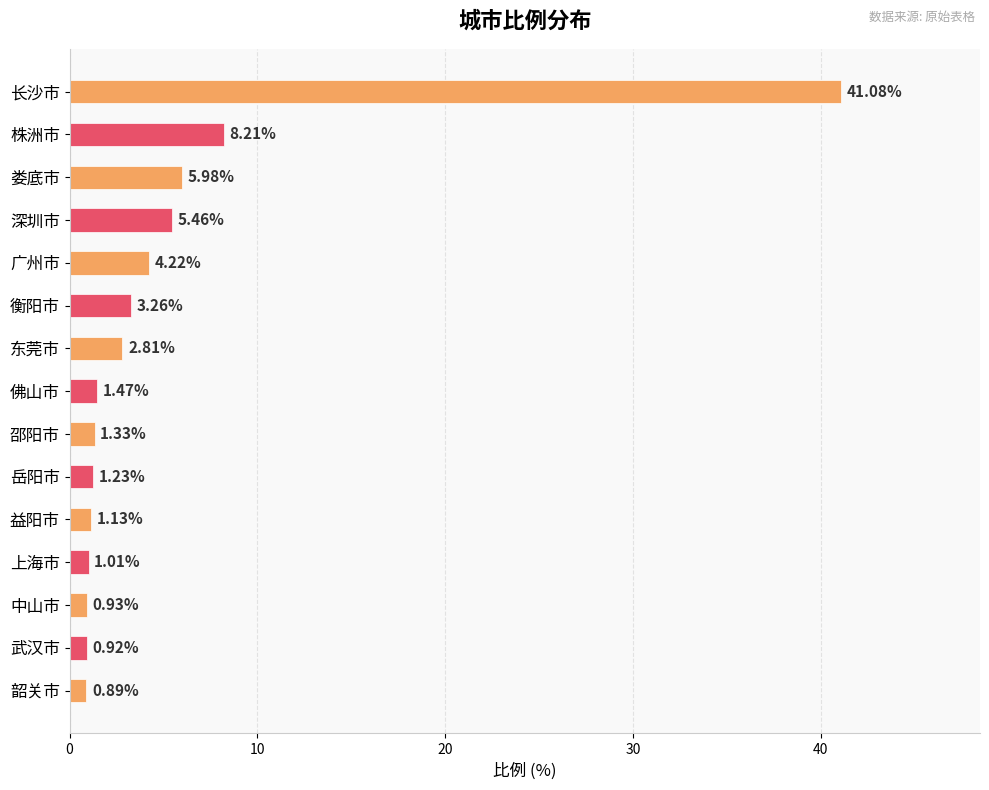

What is the maximum value shown in the chart?

41.1